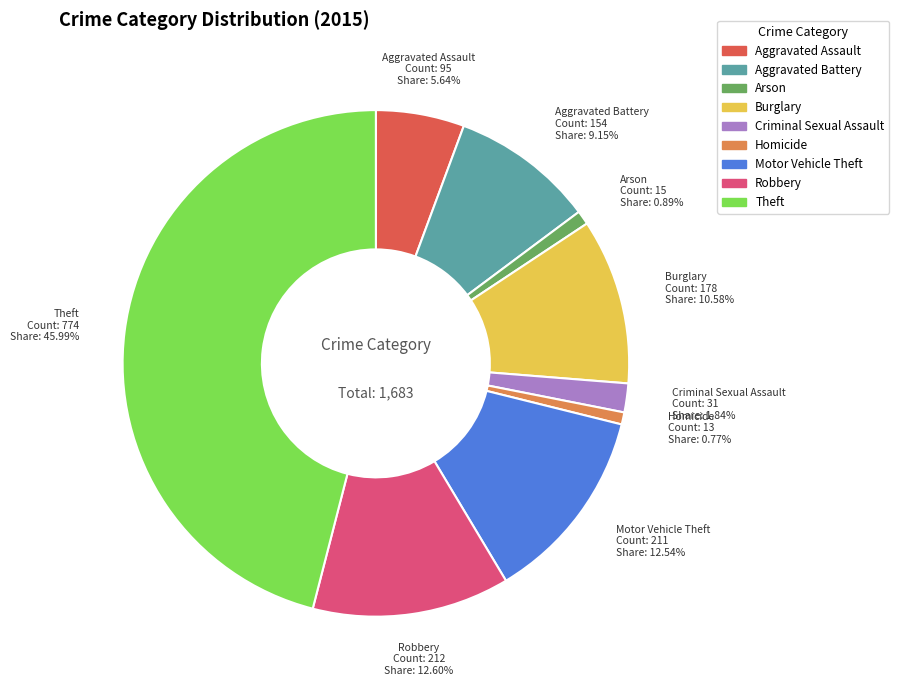

Is there a majority slice in this chart?

No